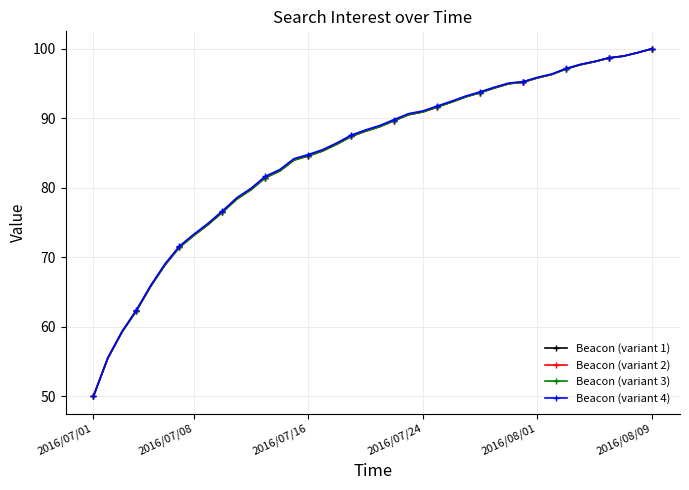

What is the sum of all Beacon (variant 1) values?

3392.2